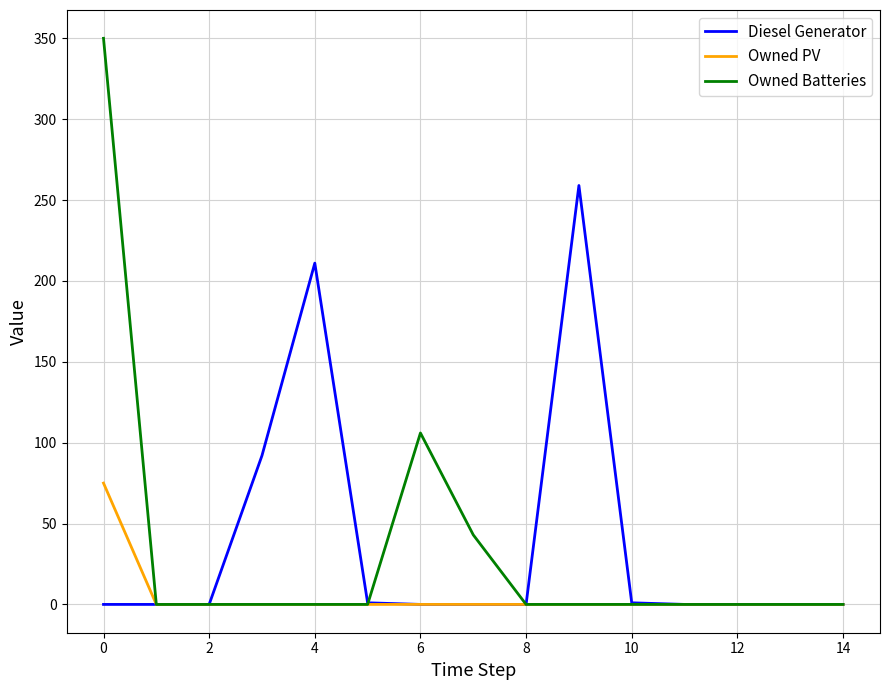

What is the maximum value shown in the chart?

350